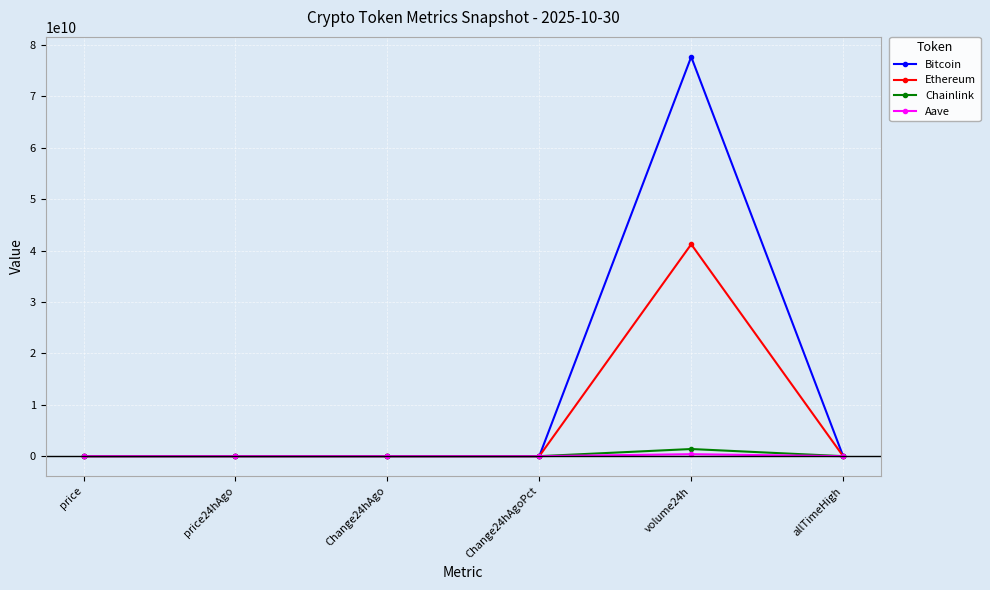

Is the value of Aave at allTimeHigh greater than the value of Chainlink at volume24h?

No